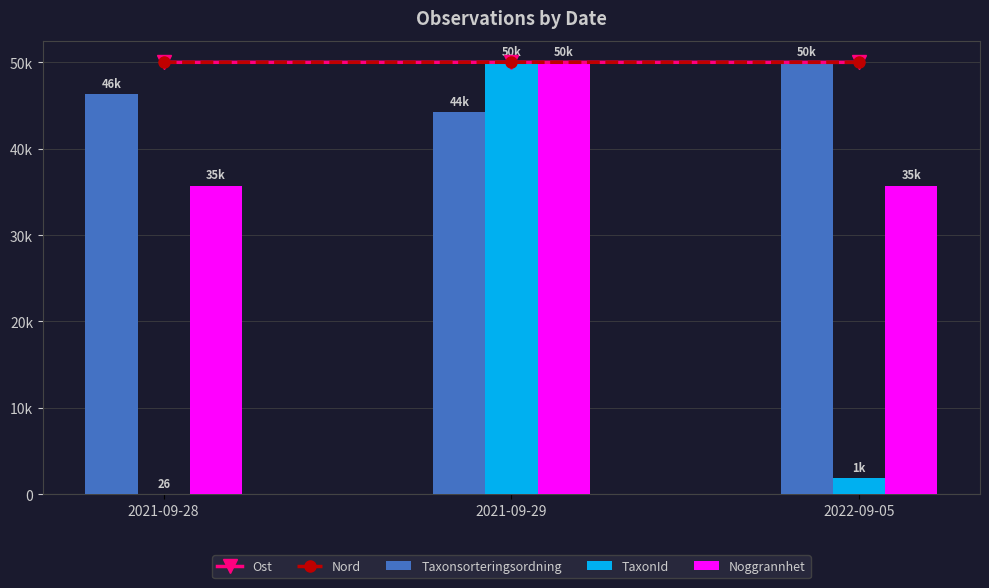

What position from the left is 2021-09-29?

2